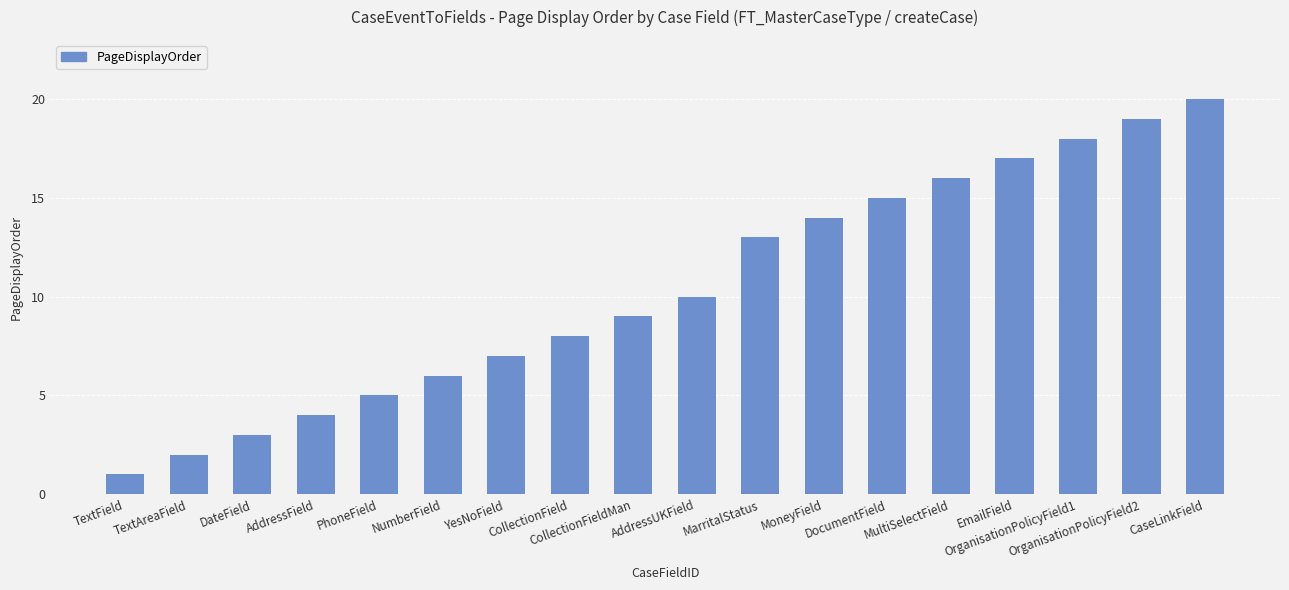

What is the average value?

10